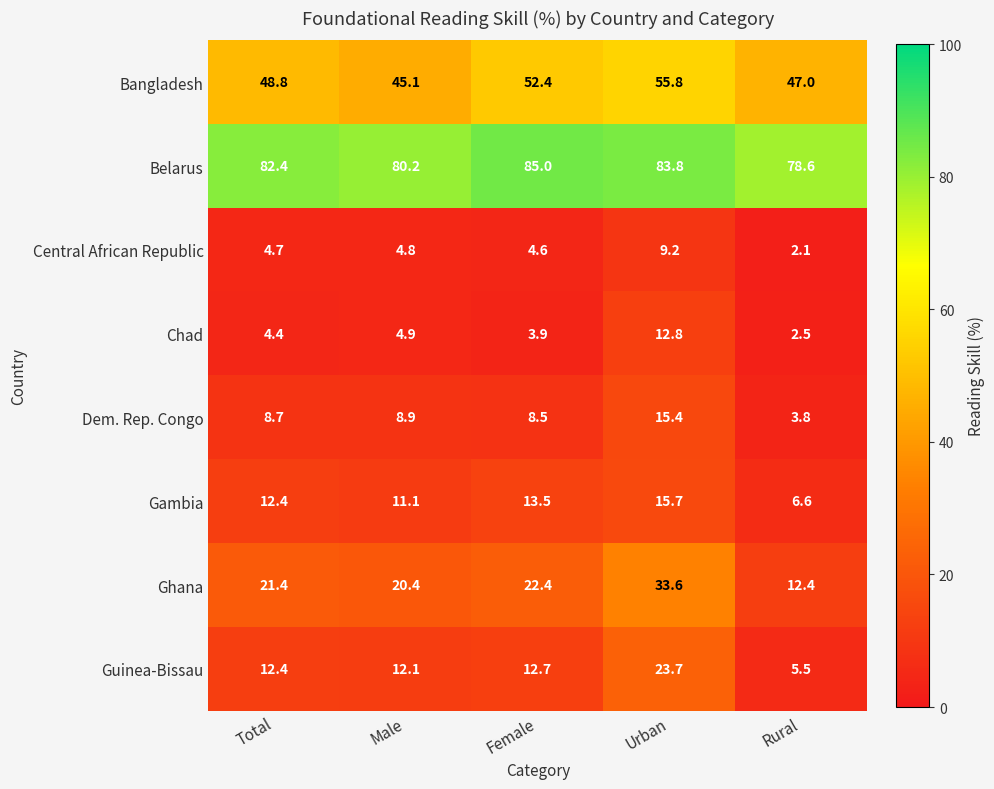

What is the smallest value displayed?

2.1